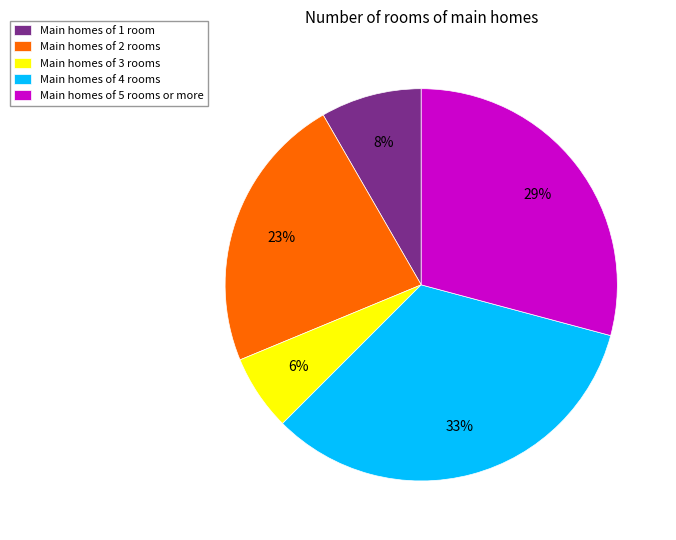

To the nearest percent, what percentage of the pie is Main homes of 1 room?

8%